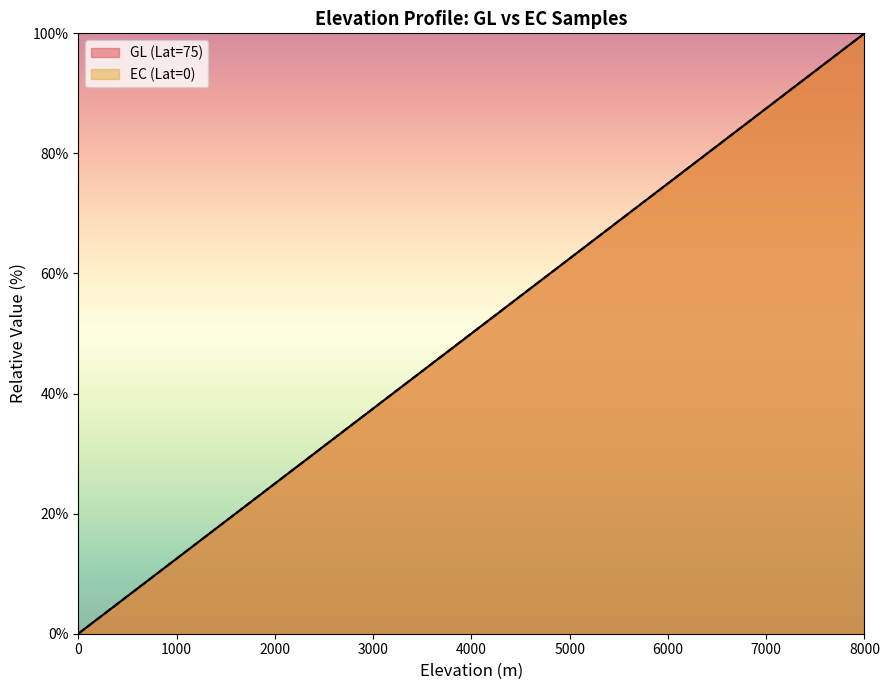

Which label corresponds to the largest value in the chart?

8000